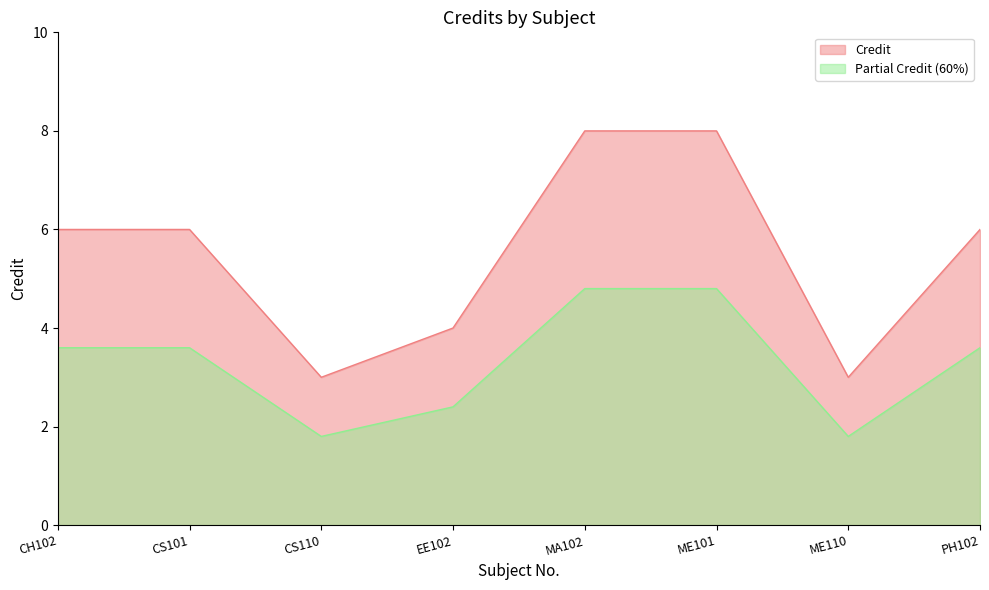

What value does the data have at ME101?

8